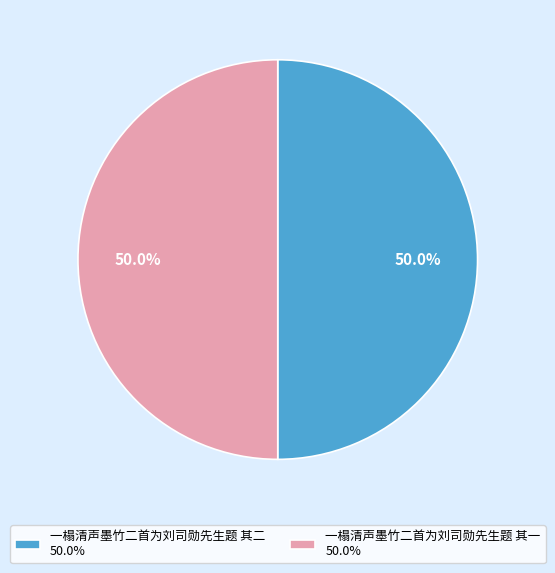

What percentage do 一榻清声墨竹二首为刘司勋先生题 其一 50.0% and 一榻清声墨竹二首为刘司勋先生题 其二 50.0% together represent?

100.0%